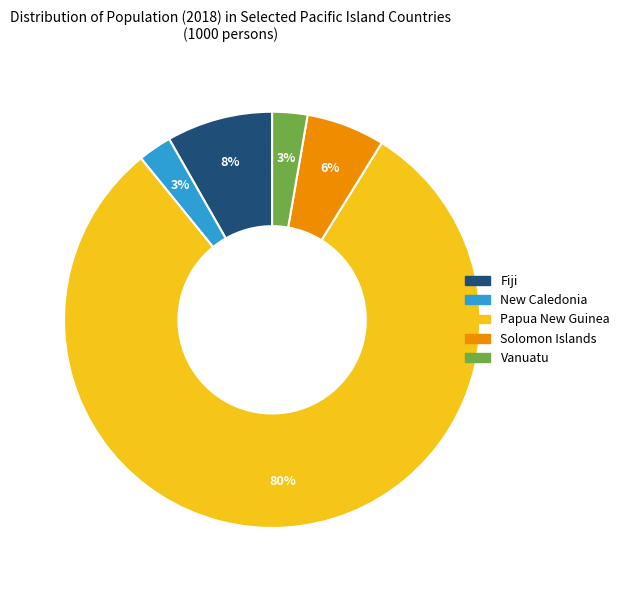

To the nearest percent, what percentage of the pie is Solomon Islands?

6%